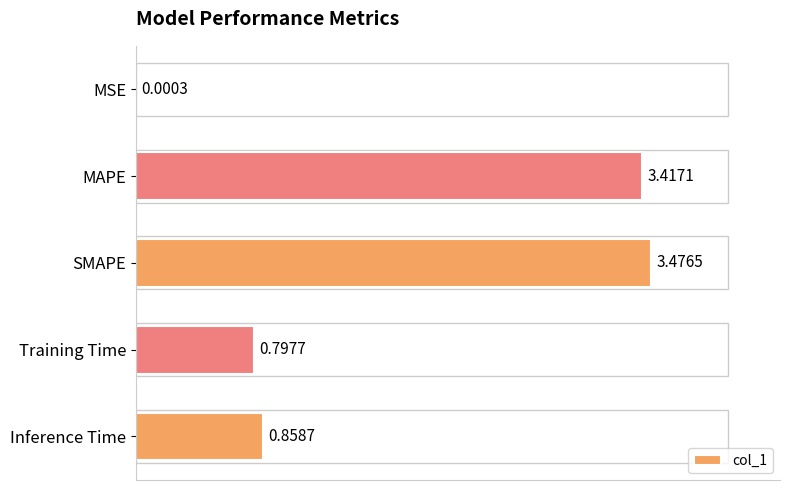

Are the bars horizontal?

Yes